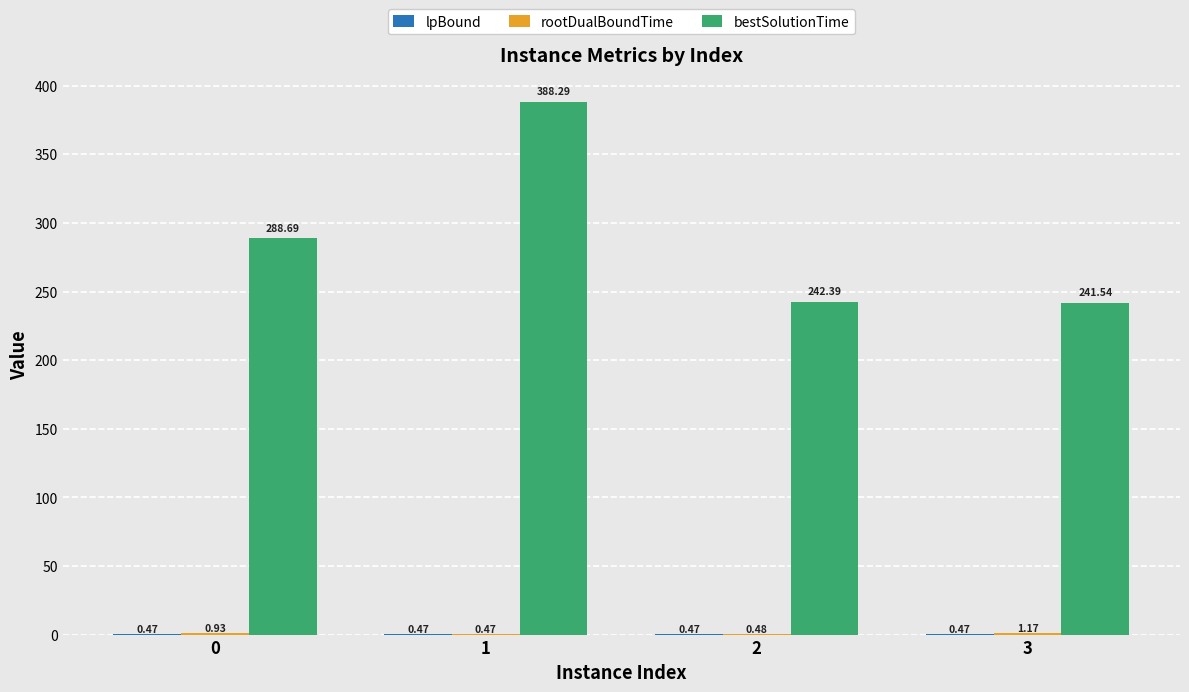

What is the maximum value shown in the chart?

388.3